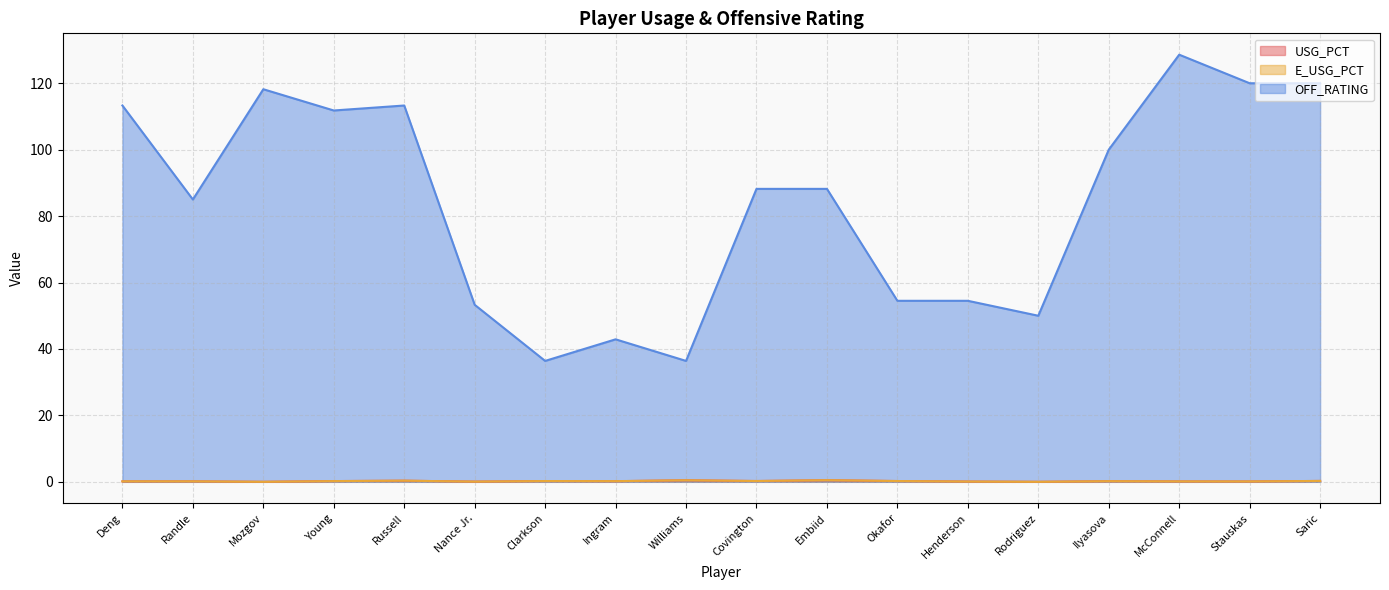

How many lines are shown in the chart?

3